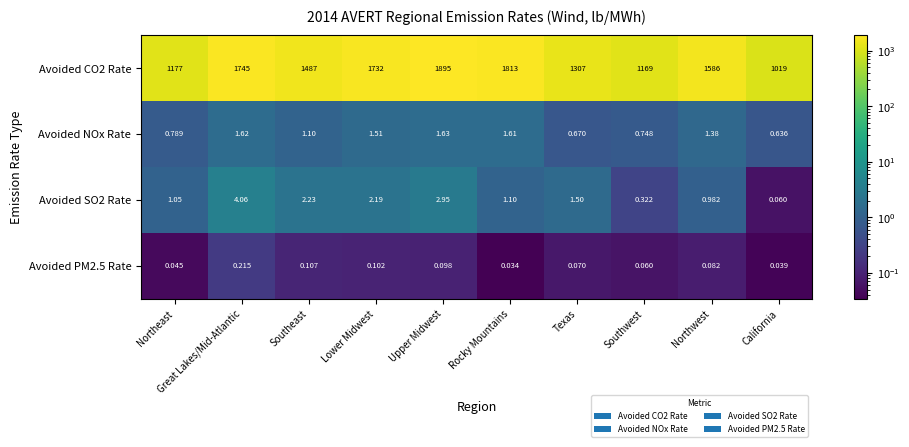

Is the value of Avoided PM2.5 Rate at Southeast greater than the value of Avoided CO2 Rate at Southeast?

No